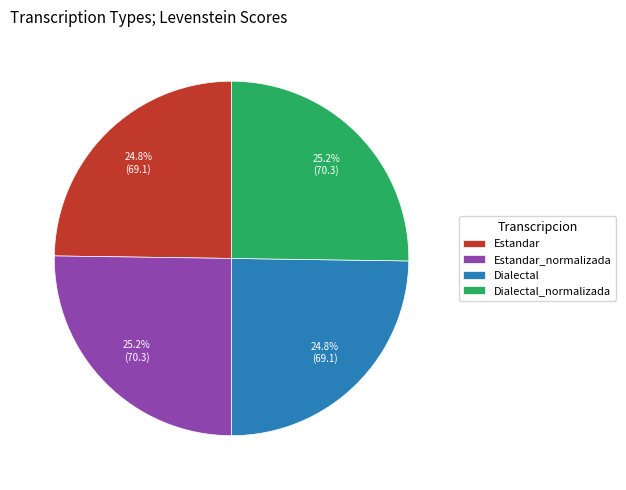

Does Estandar_normalizada represent more than half of the total?

No